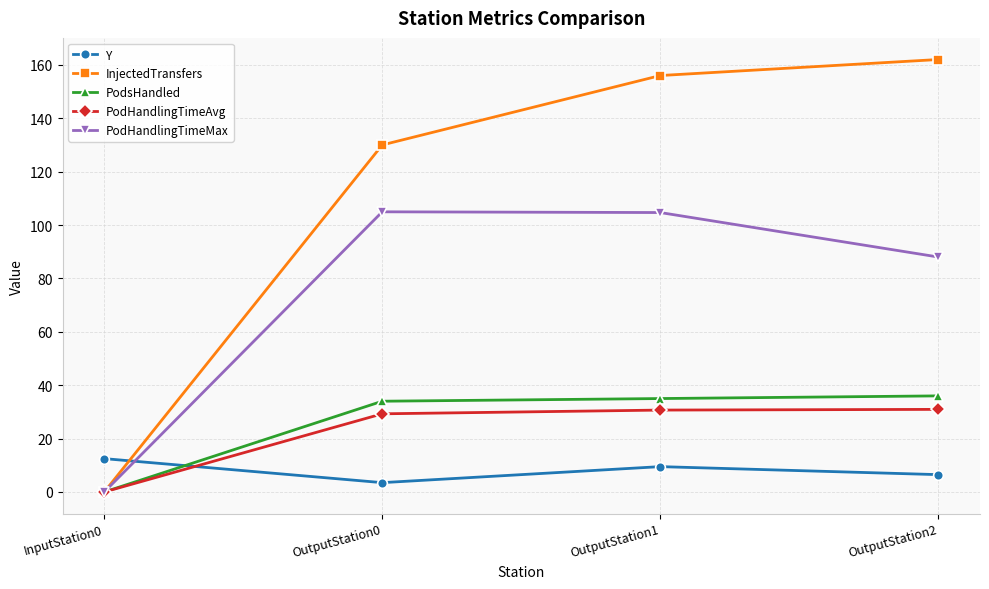

True or false: InjectedTransfers has a value of 156.0 at OutputStation1.

True